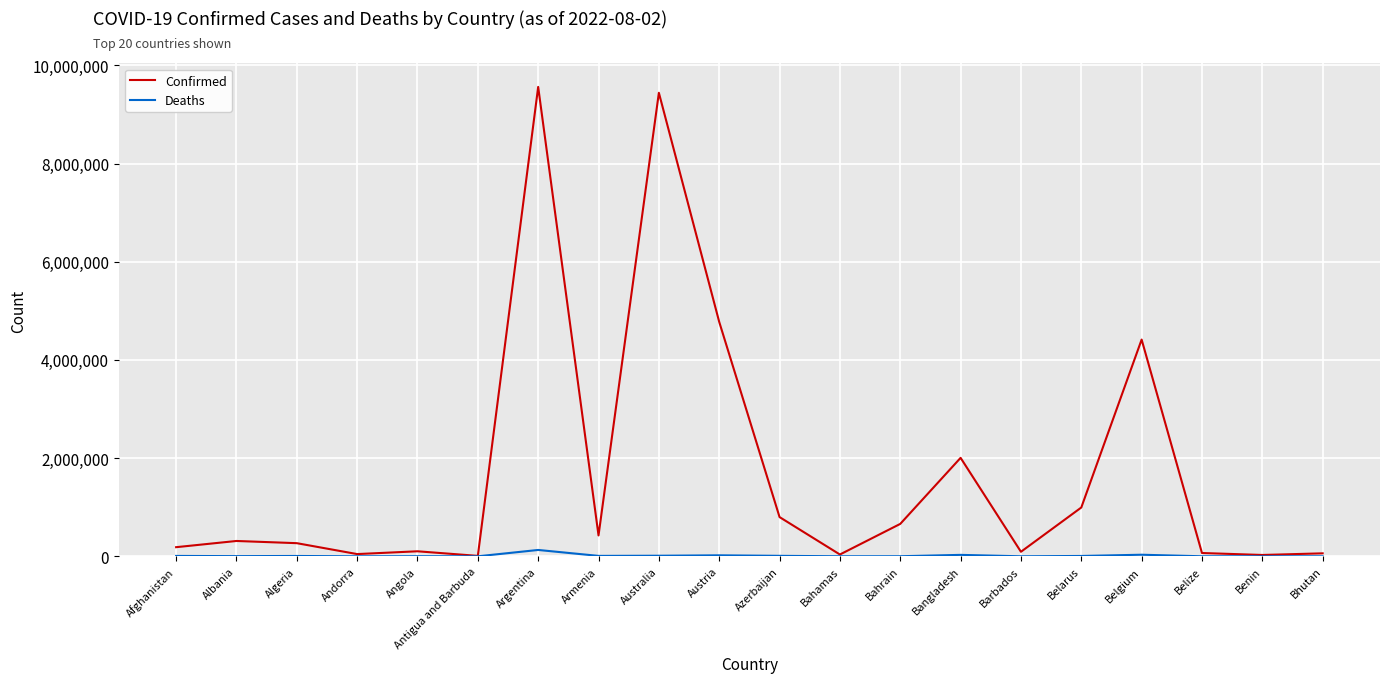

What are all the series names shown in the legend?

Confirmed, Deaths